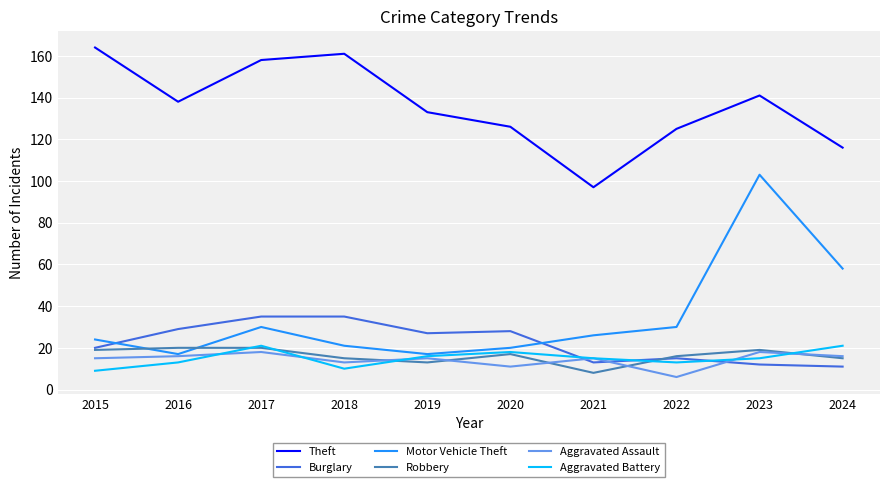

What is the approximate value of Burglary at 2020, to the nearest 5?

30